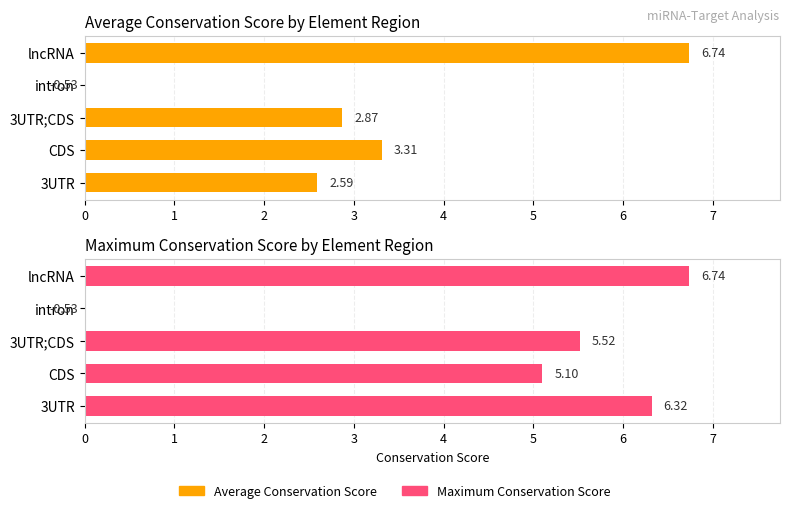

What is the difference between the second highest and second lowest values in the Maximum Conservation Score series?

1.2